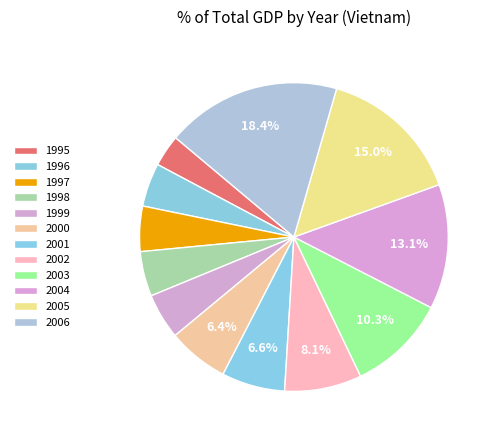

Is there a majority slice in this chart?

No